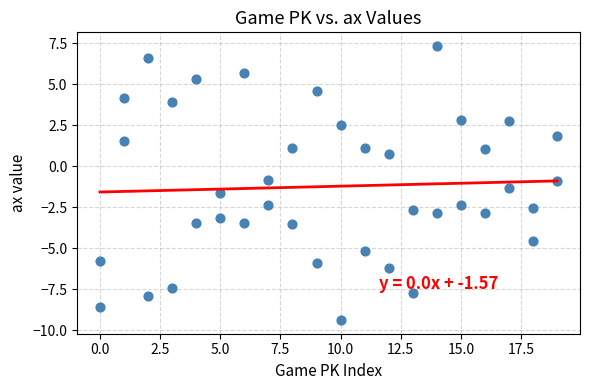

How many points are shown in the scatter plot?

40